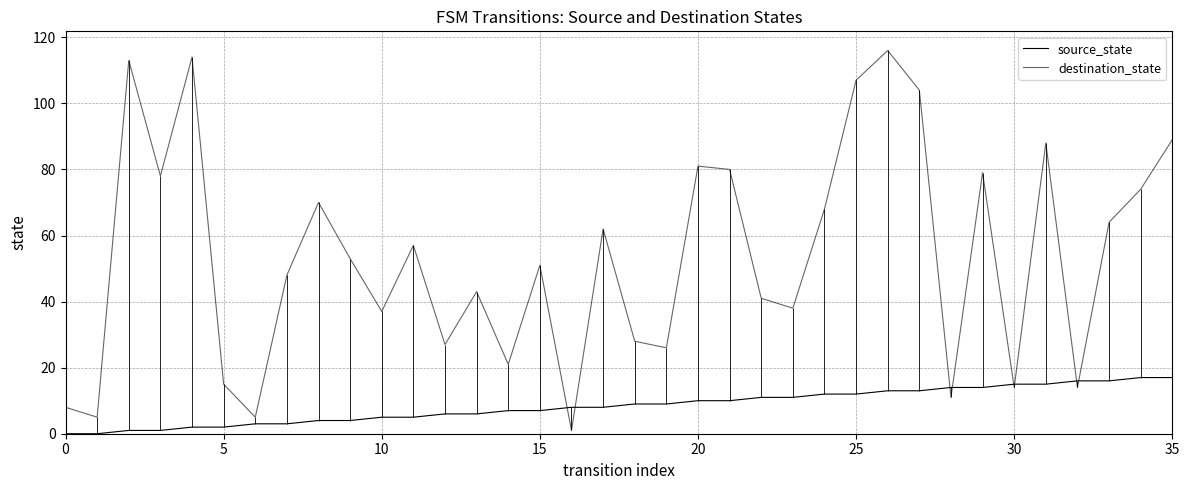

After their last crossing, which series has the higher values: source_state or destination_state?

destination_state